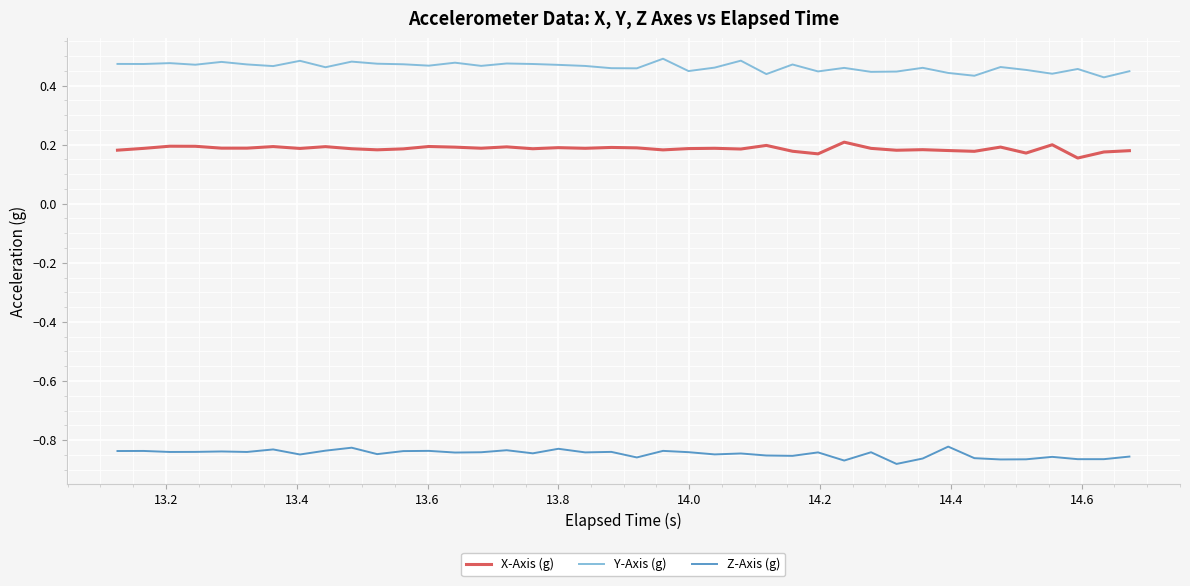

True or false: Y-Axis (g) and Z-Axis (g) intersect in this chart.

False